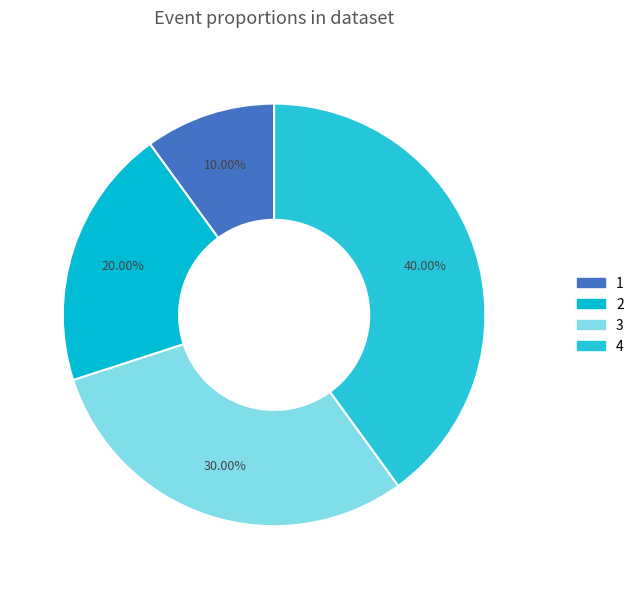

Is it true that 4 is 54% of the pie?

False